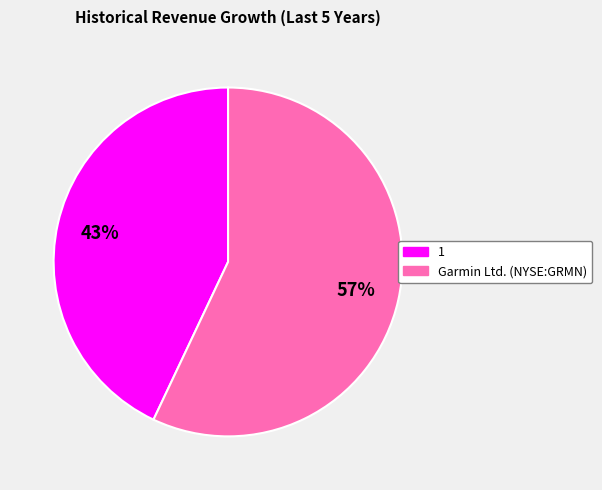

To the nearest percent, what is the combined percentage of Garmin Ltd. (NYSE:GRMN) and 1?

100%